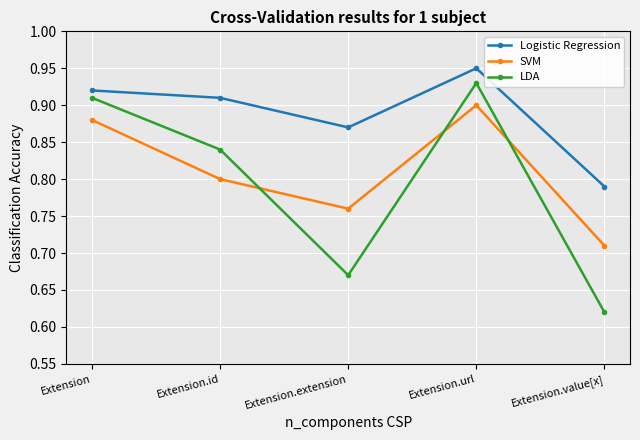

At which category is the sum across all series the highest?

Extension.url